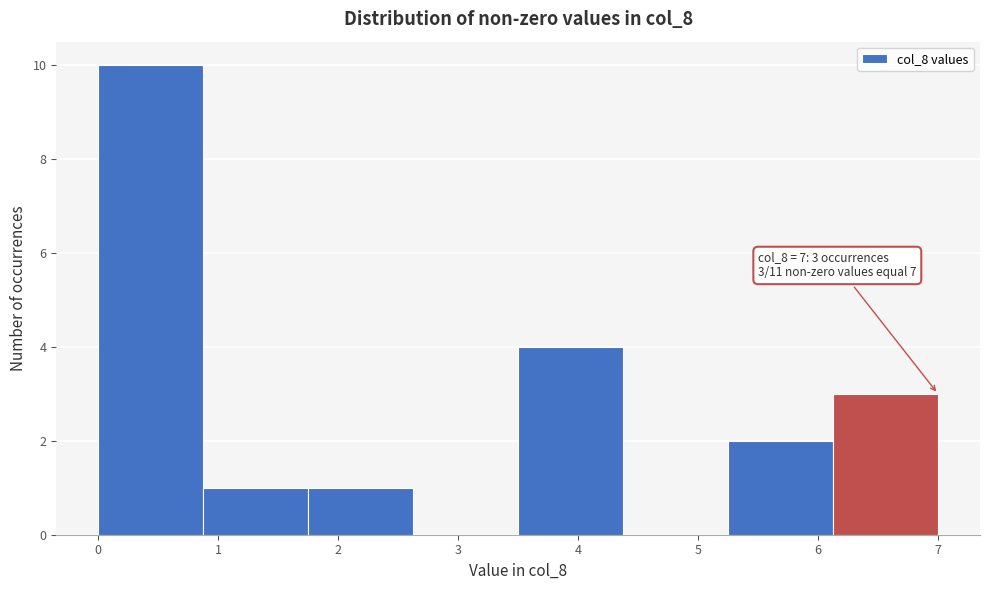

Which range on the x-axis has the tallest bar?

0.0 to 0.9